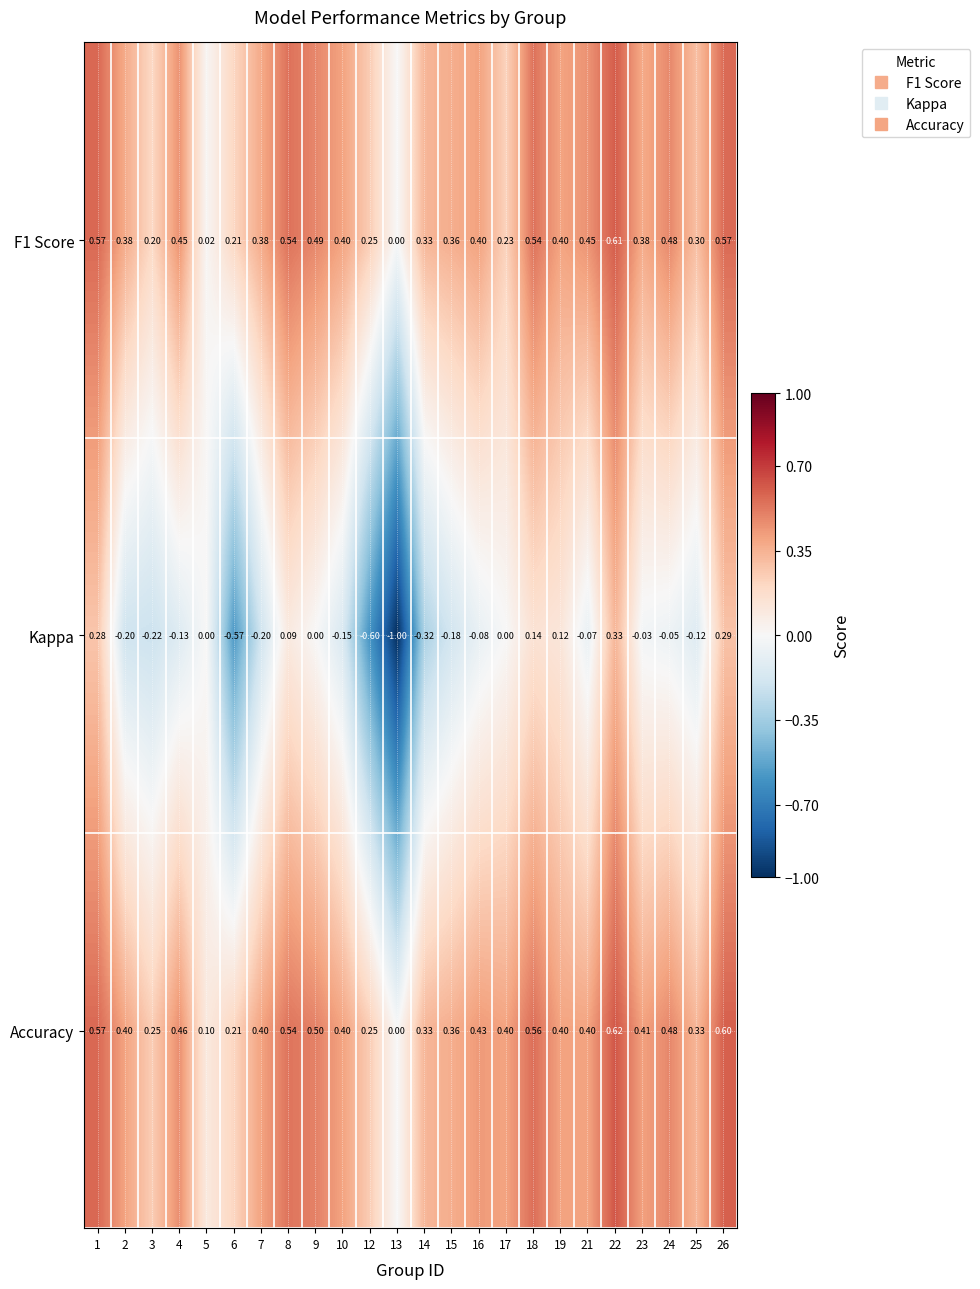

Which series changed the most between 2 and 12?

Kappa